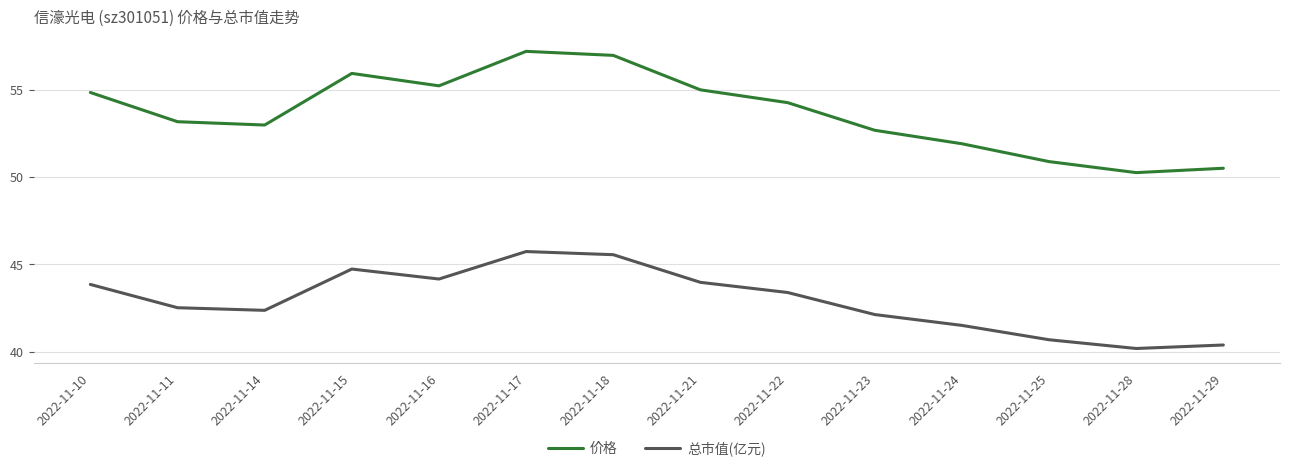

List the series in order of their overall mean, highest first.

价格, 总市值(亿元)